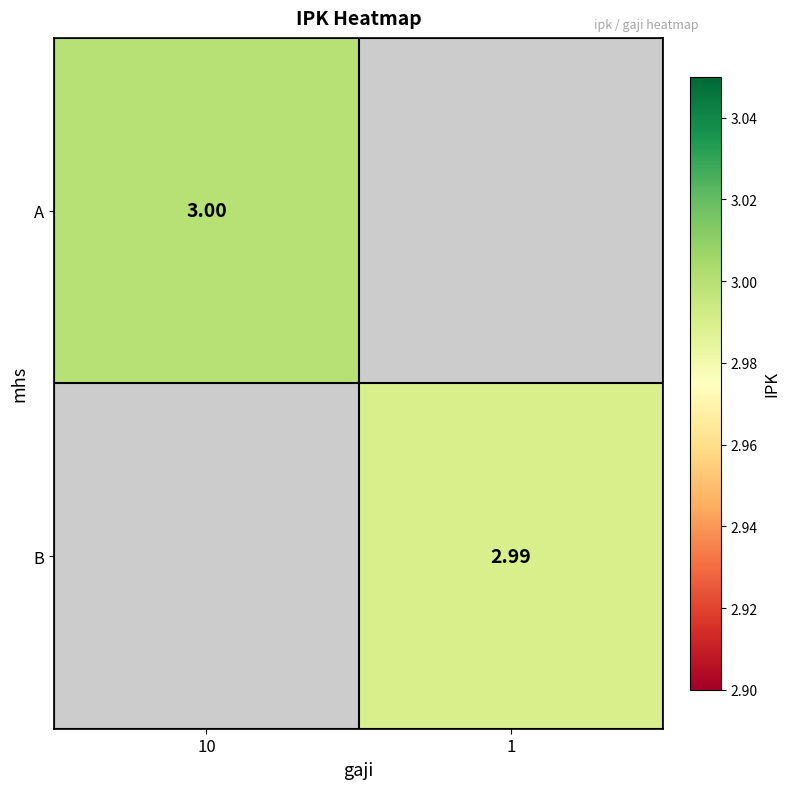

Which category has the lowest value across all series?

1